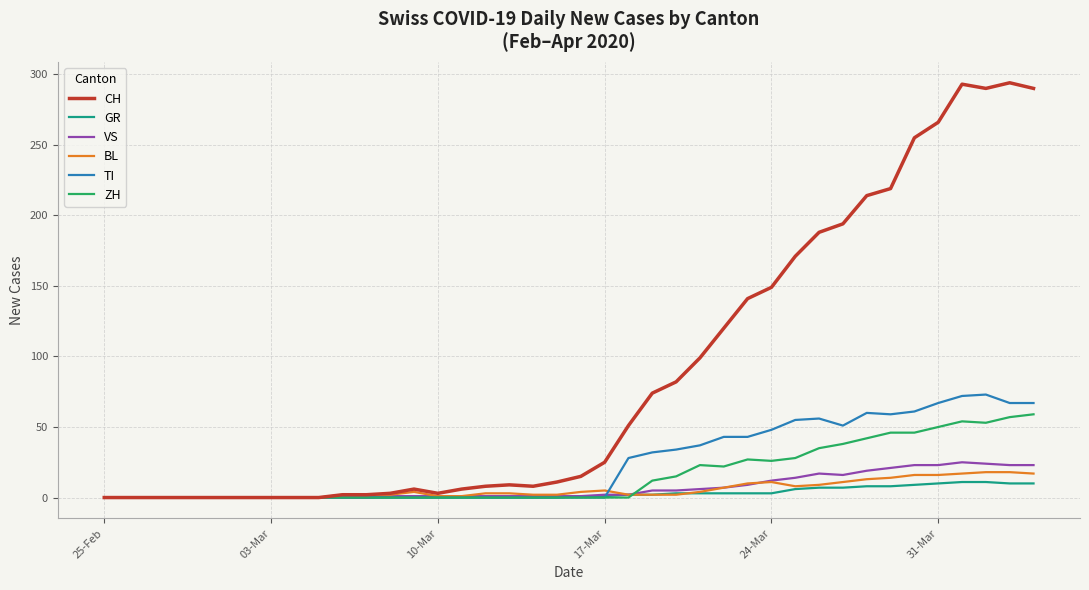

What is the maximum value for CH?

294